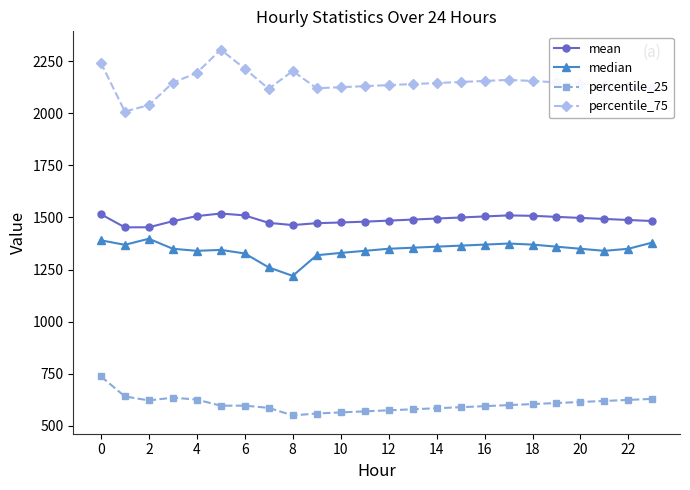

What is the average value of the mean series?

1490.2